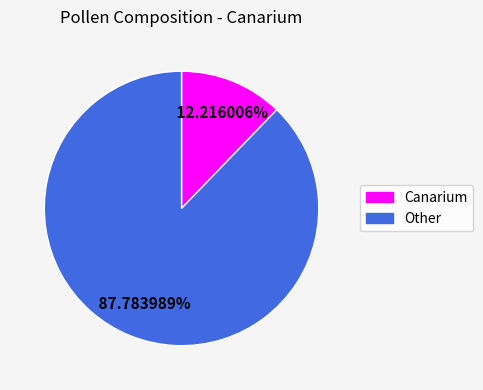

Which slice is the smallest?

Canarium